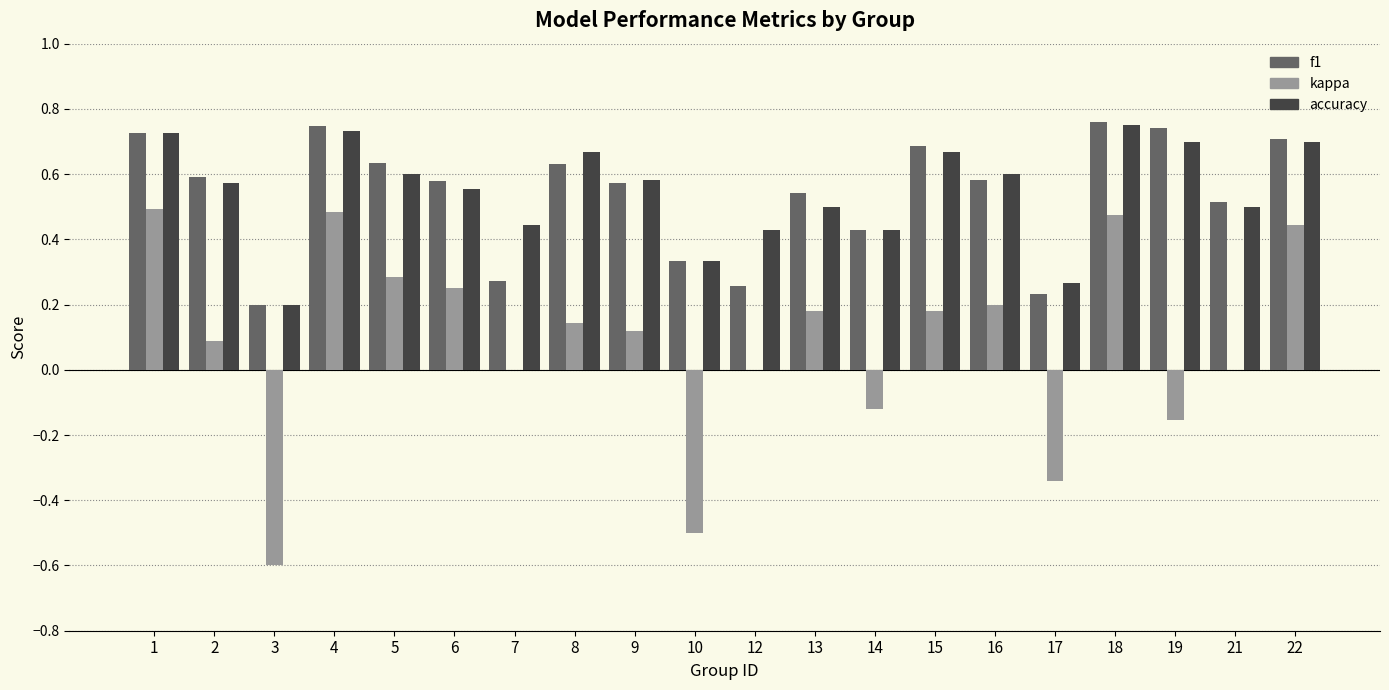

What is the sum of the accuracy values at 4 and 14?

1.2